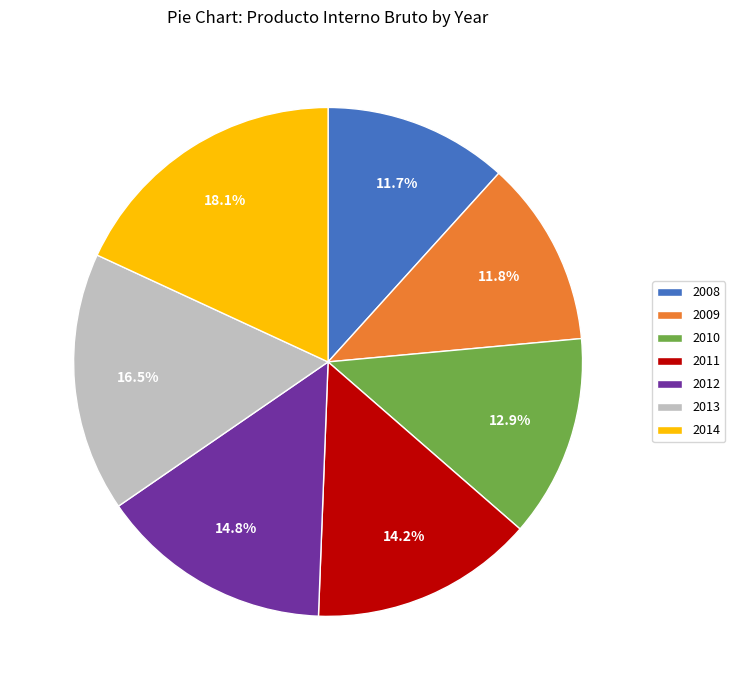

What is the largest slice in the pie chart?

2014